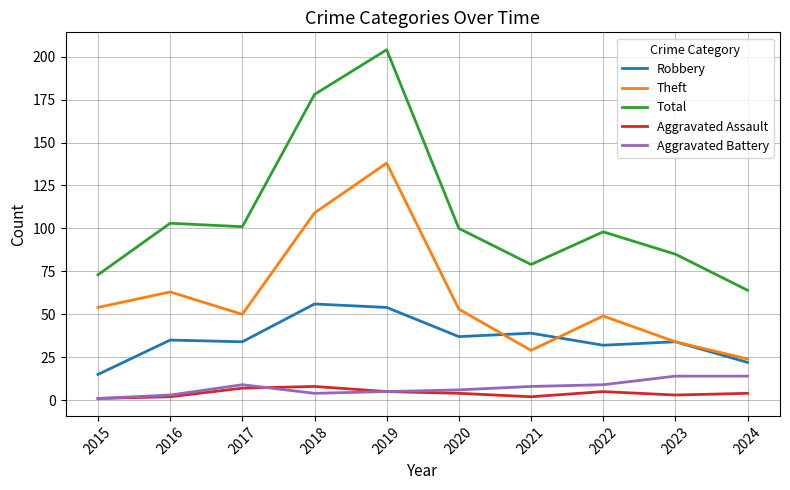

What is the greatest value displayed?

204